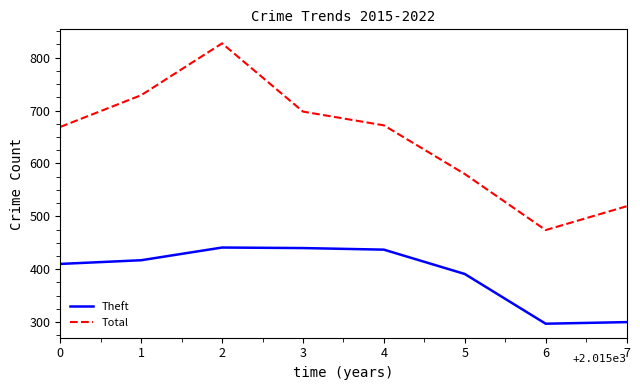

How many categories are shown in the chart?

8